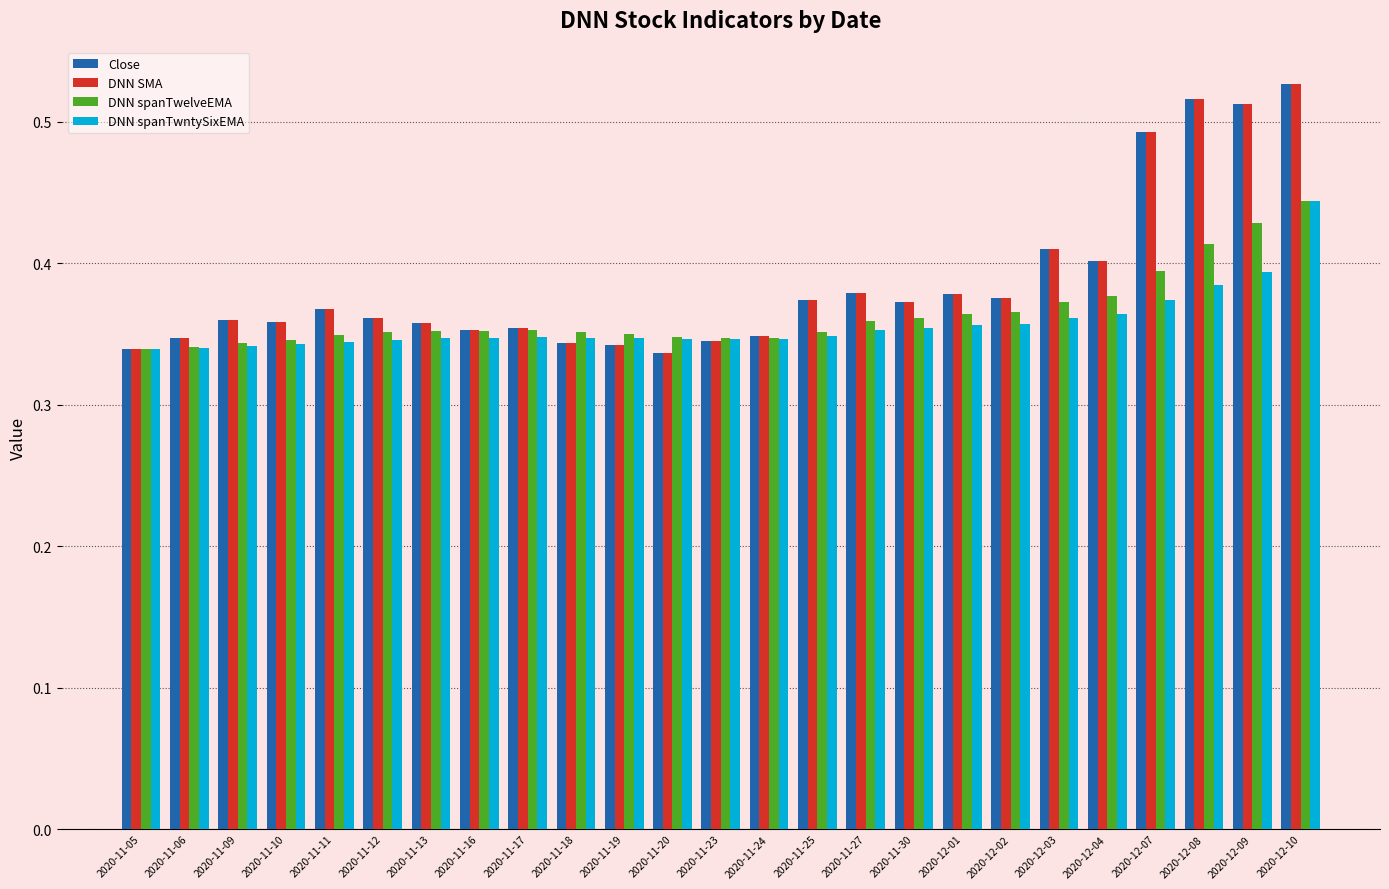

Count the Close values in the range 0 to 1.

25